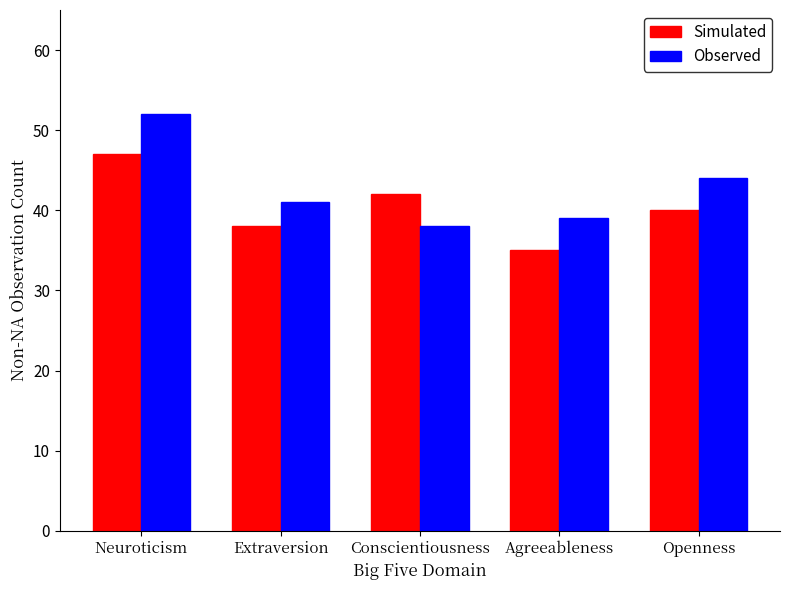

What position from the right is Extraversion?

4